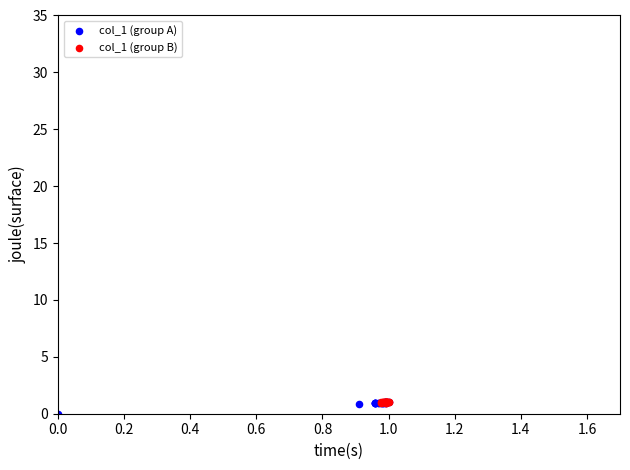

Which series has the largest Y range (max minus min)?

col_1 (group A)